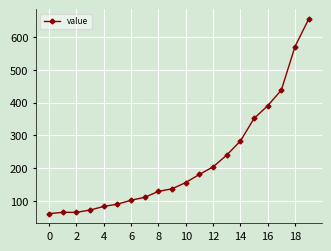

What is the sum of all values?

4389